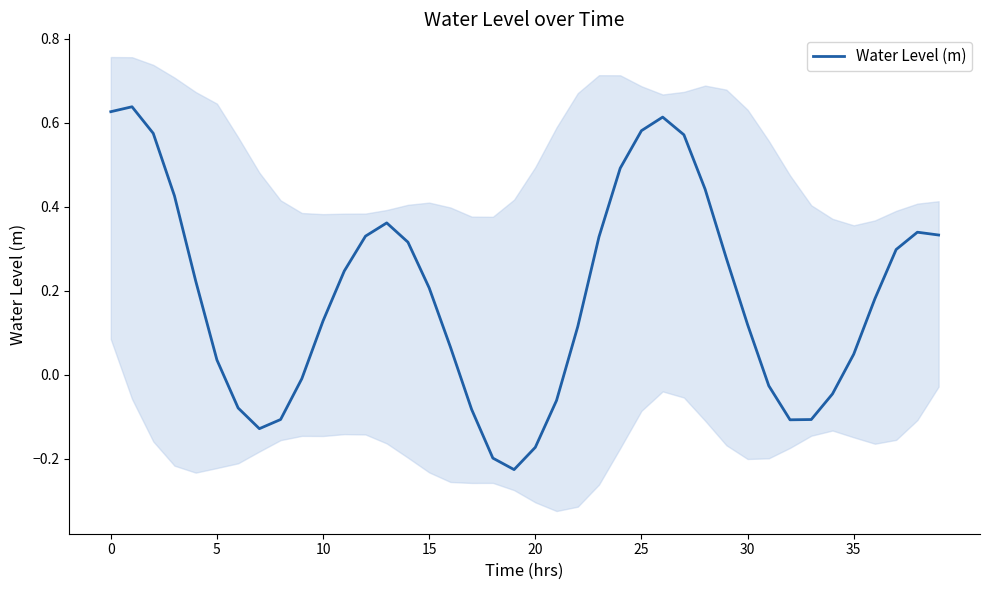

Is it true that Water Level (m) equals 0.3 at 15?

False